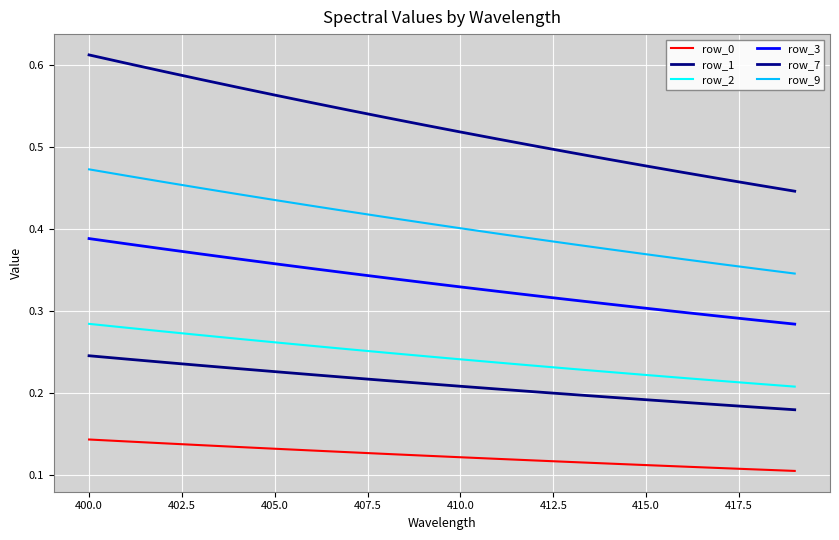

Which series has the largest total across all categories?

row_7